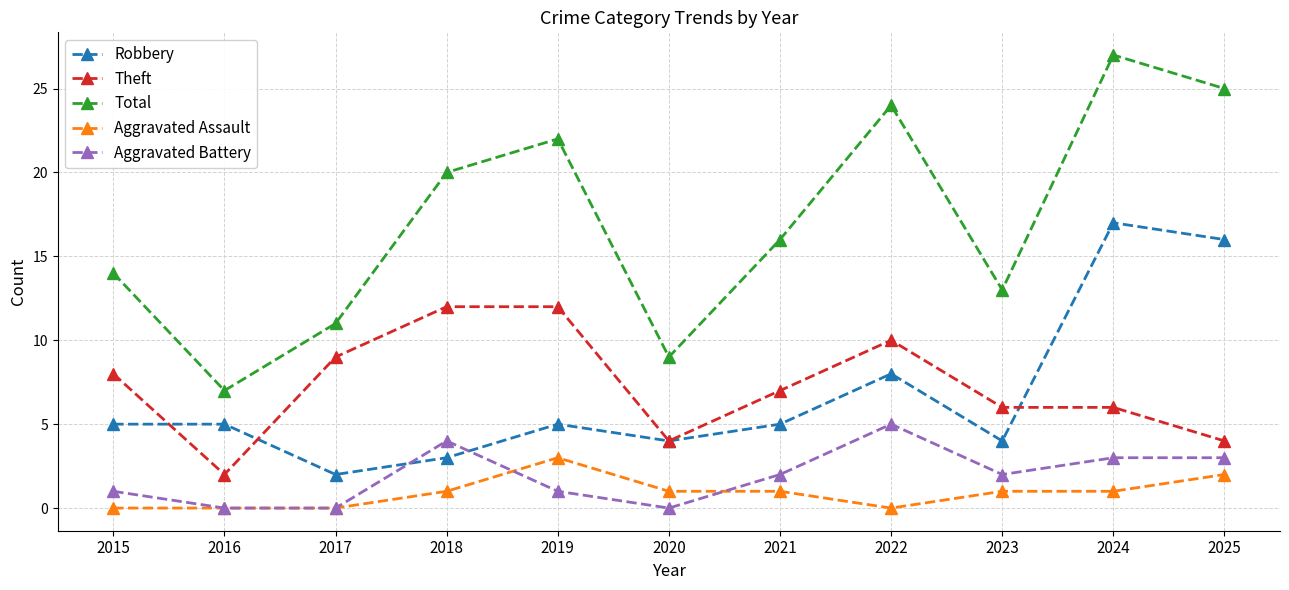

What is the lowest value of the Theft series?

2